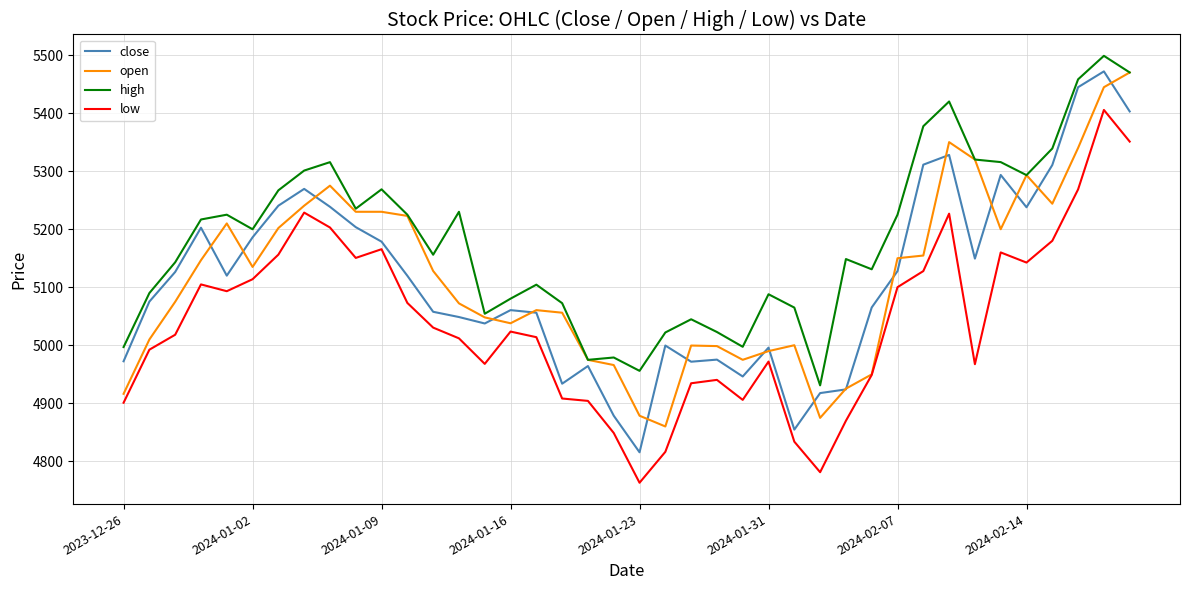

True or false: close has more than 1 interior local peaks.

True